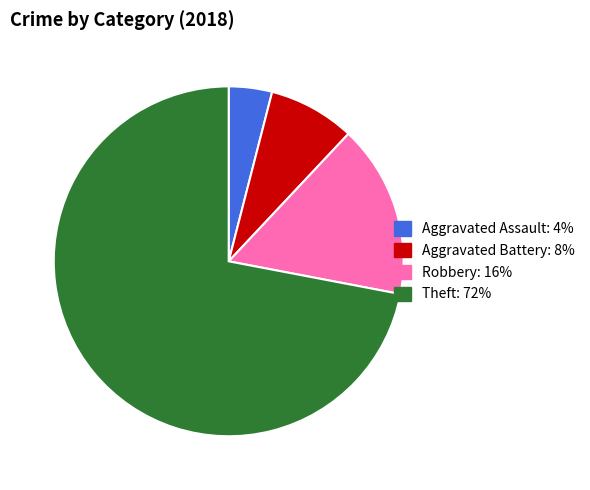

What is the largest slice in the pie chart?

Theft